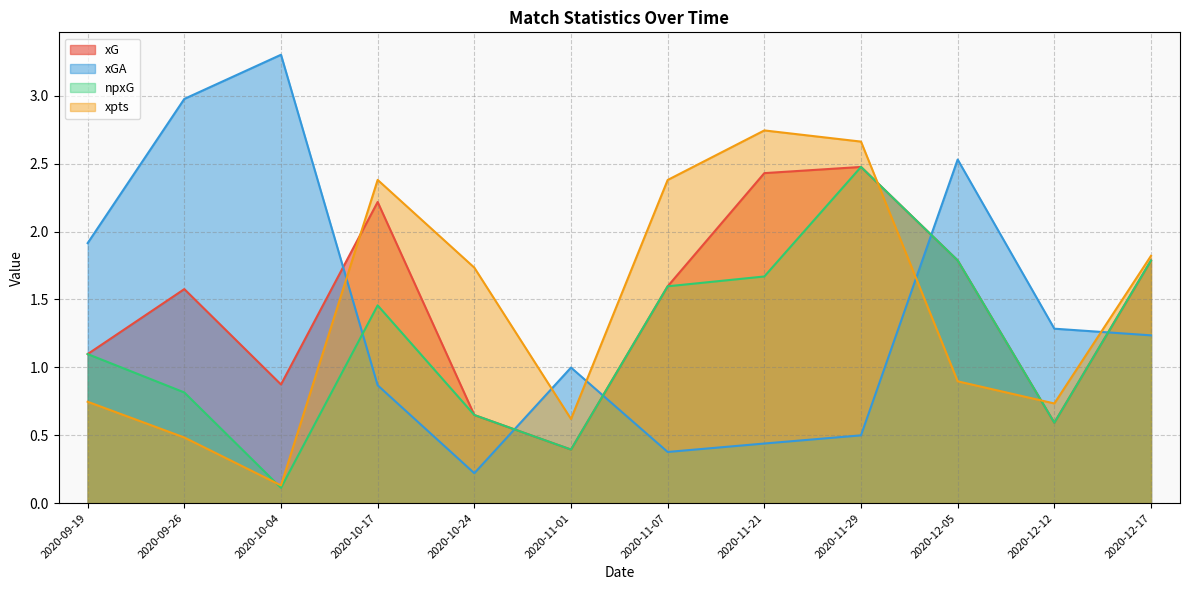

At which label is xpts closest to 1?

2020-12-05